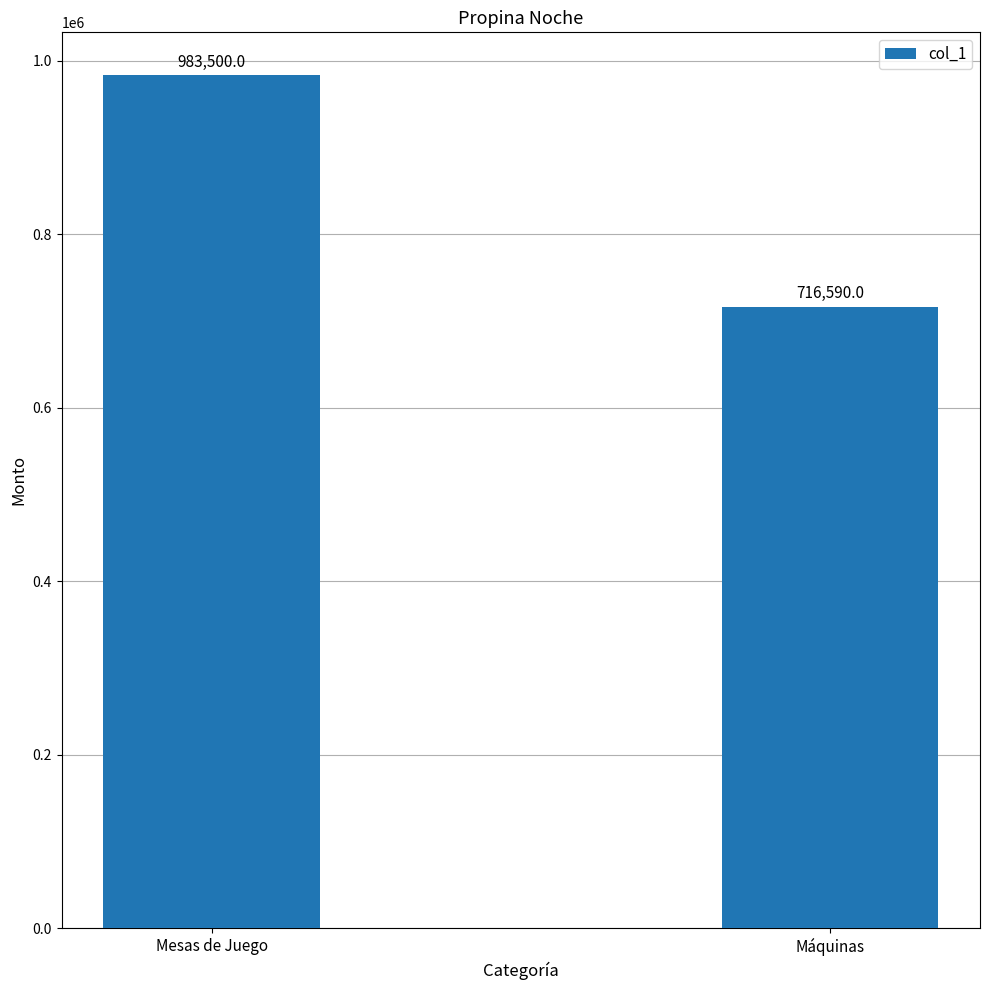

List the labels in order of value, smallest first.

Máquinas, Mesas de Juego